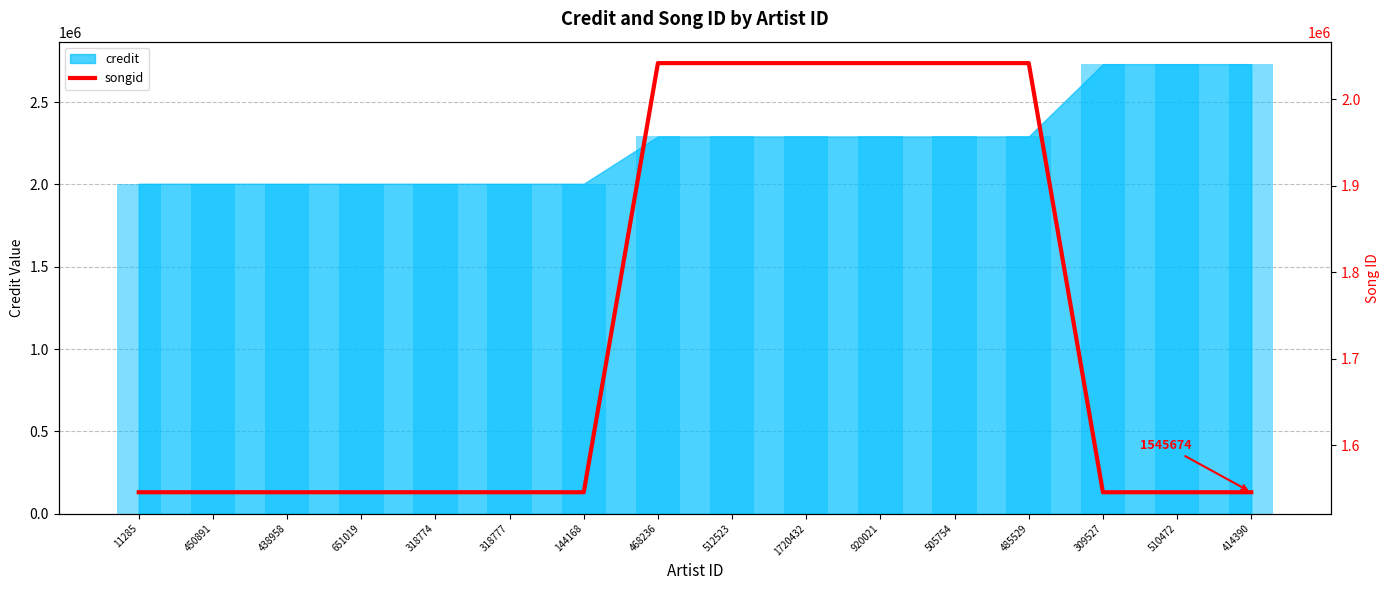

Which category has the lowest value across all series?

11285